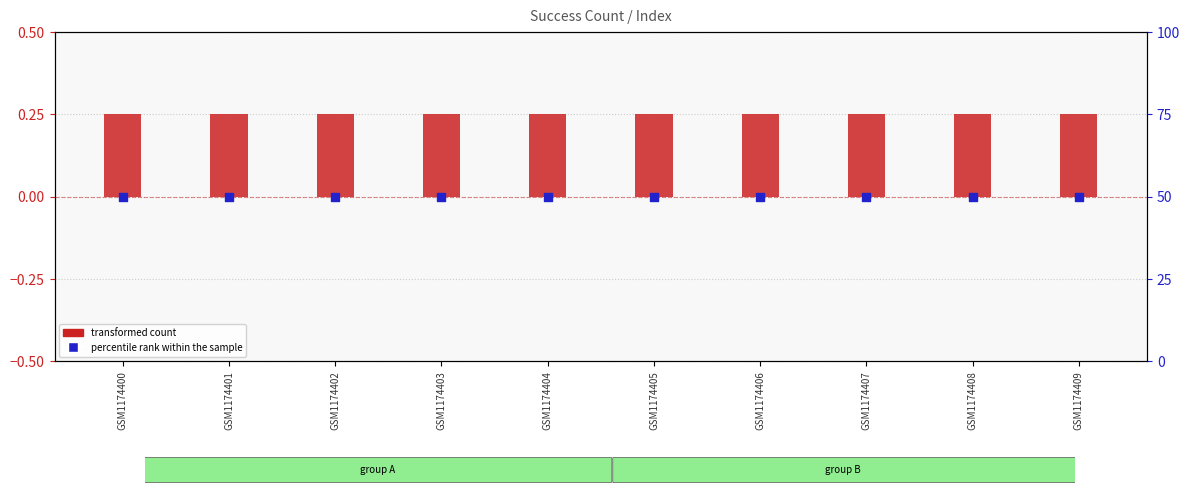

Which series reaches the minimum Y coordinate?

transformed count